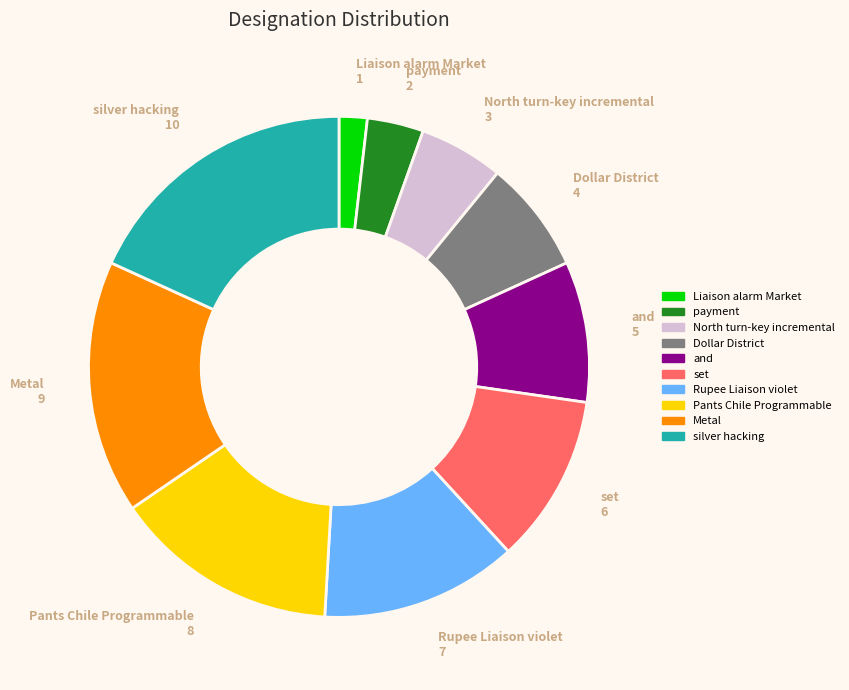

Does set represent more than half of the total?

No